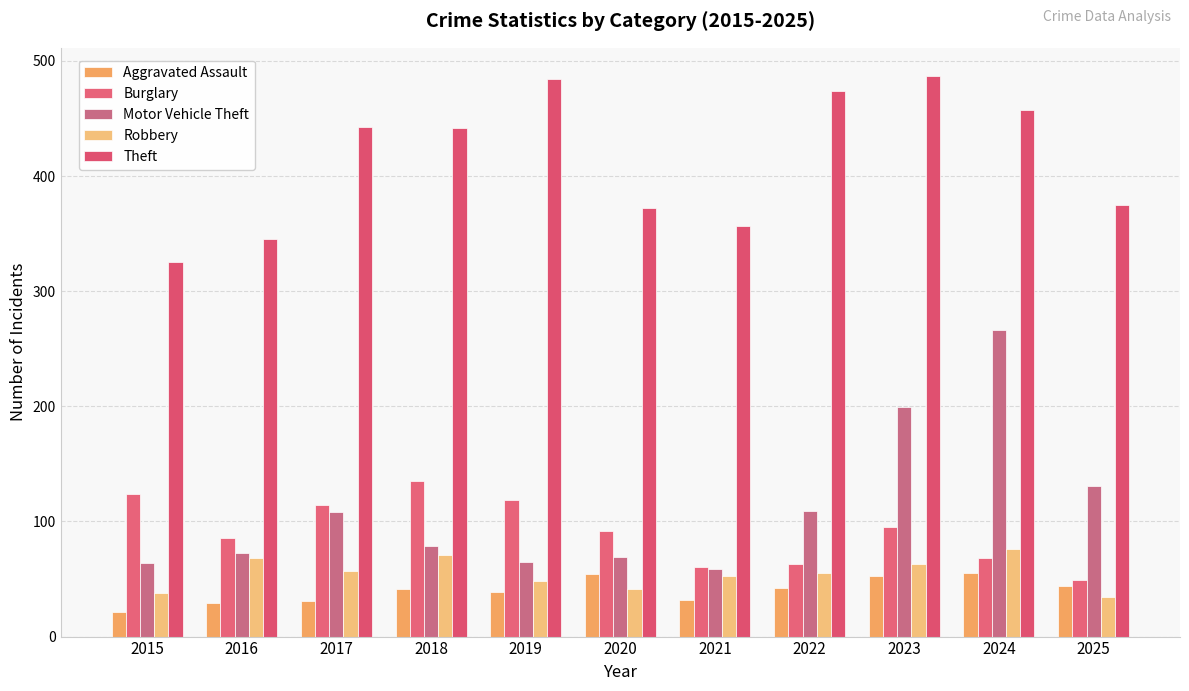

At which label is Aggravated Assault closest to 38?

2019